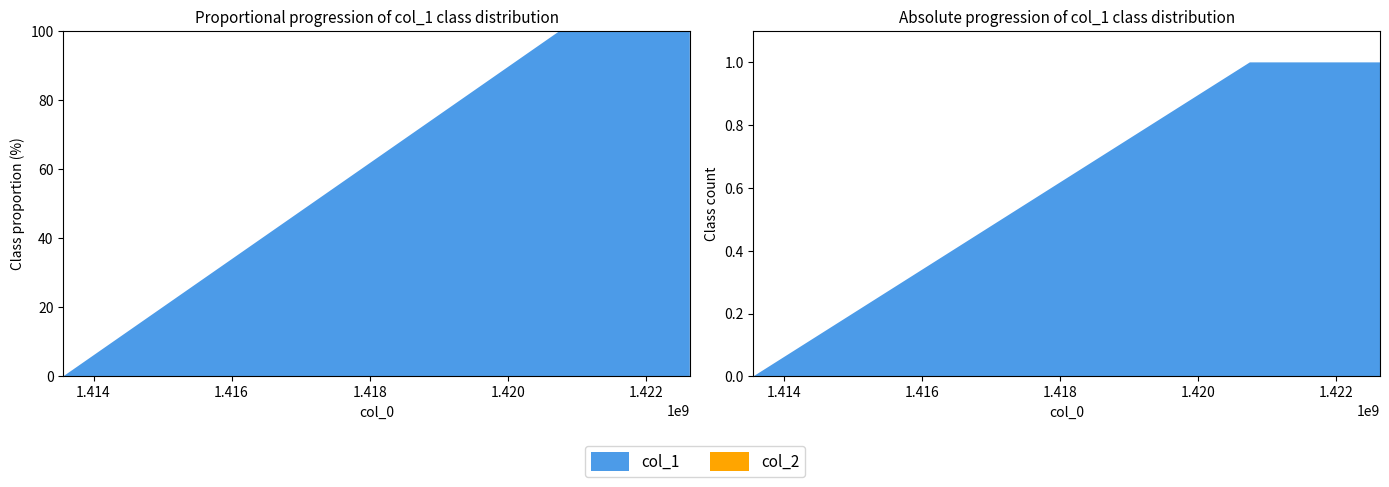

Reading right to left, extract all data points from this chart.

col_1: 1422636632=1	1420751866=1	1413562277=0
col_2: 1422636632=0	1420751866=0	1413562277=0